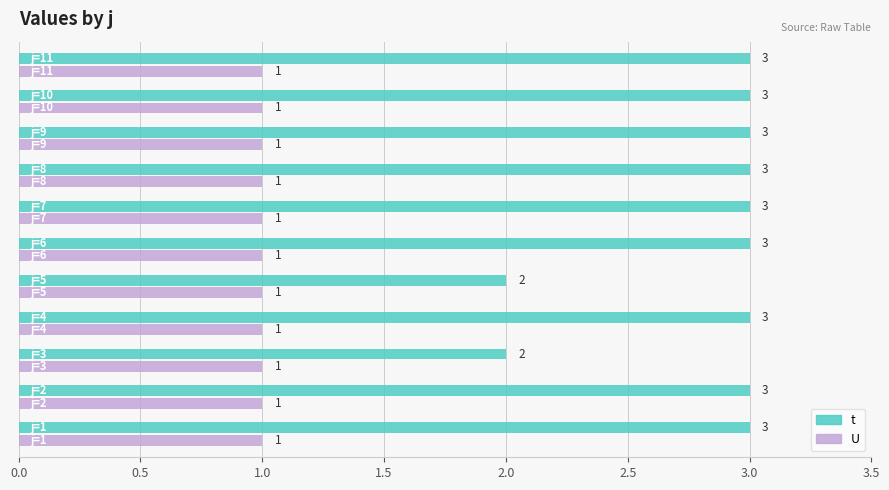

Rank the series by their maximum value, from lowest to highest.

U, t